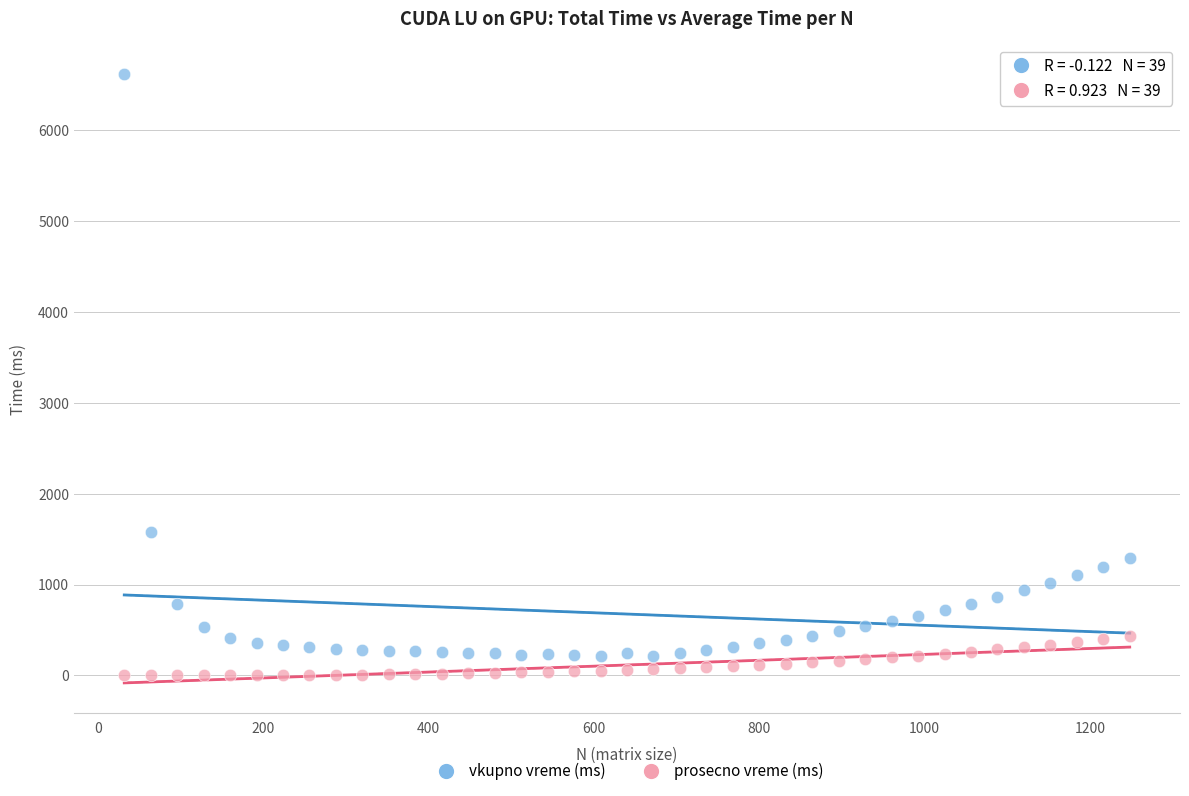

What is the X range (max minus min) for the scatter plot?

1216.0